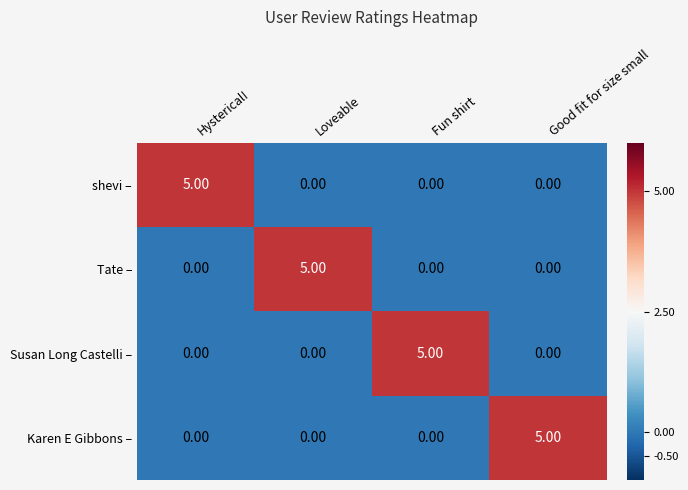

What is the spread (max minus min) of values at Good fit for size small?

5